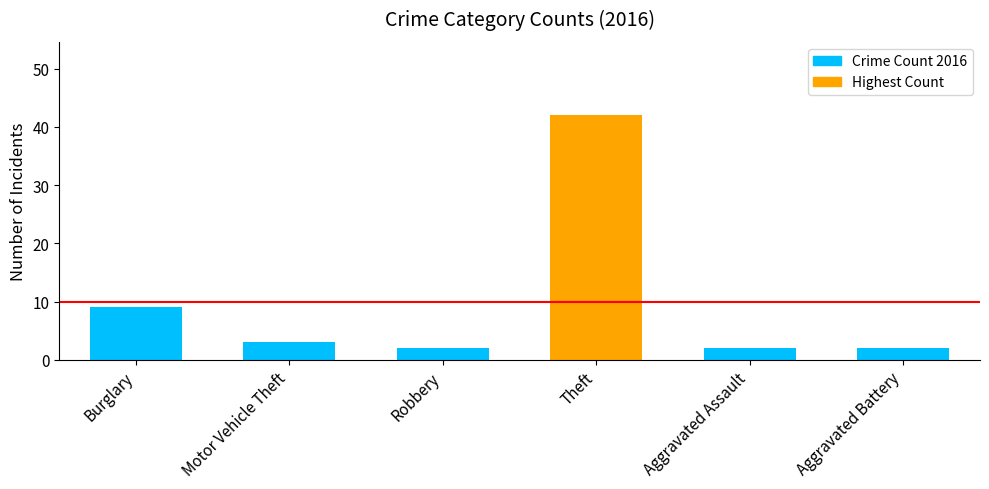

Which has a higher value, Theft or Aggravated Battery?

Theft